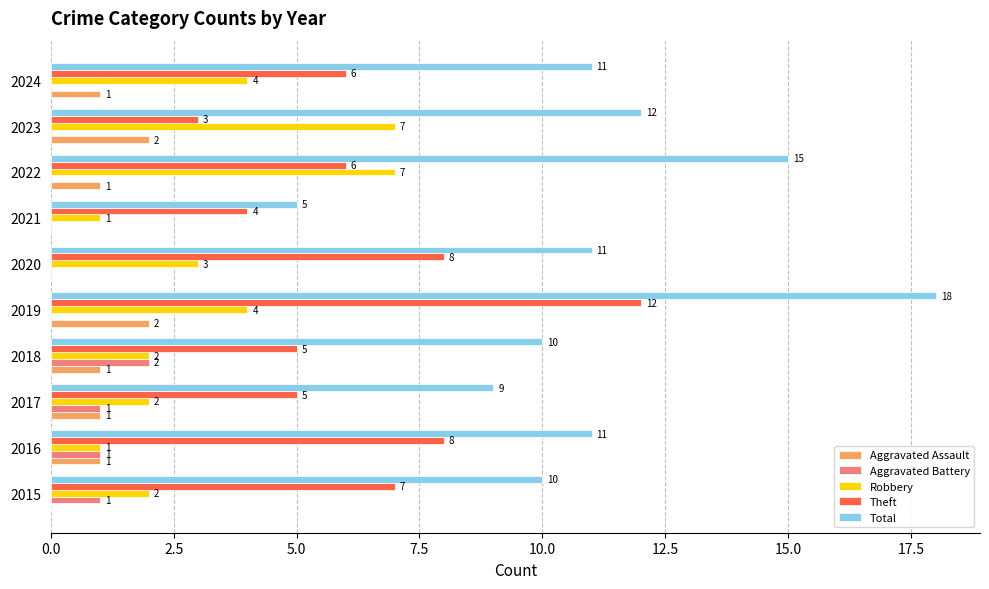

What is the greatest value displayed?

18